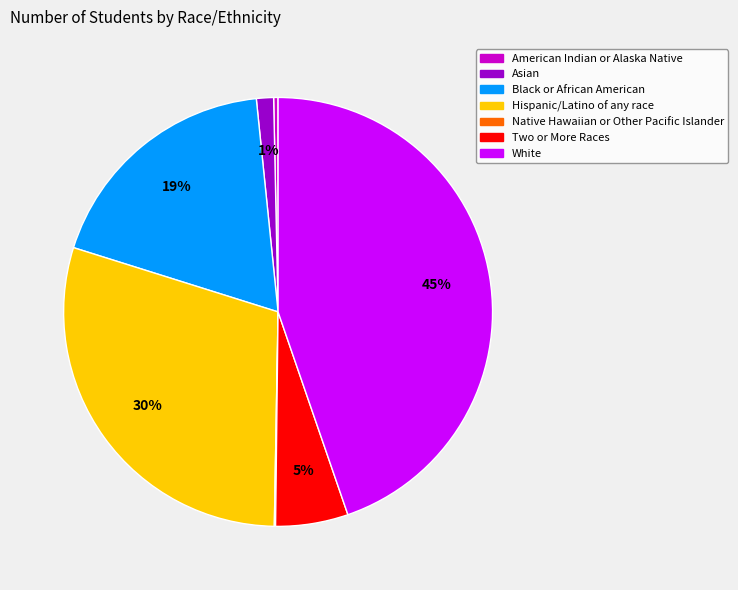

What is the ratio of the value at Black or African American to the value at American Indian or Alaska Native?

55.8